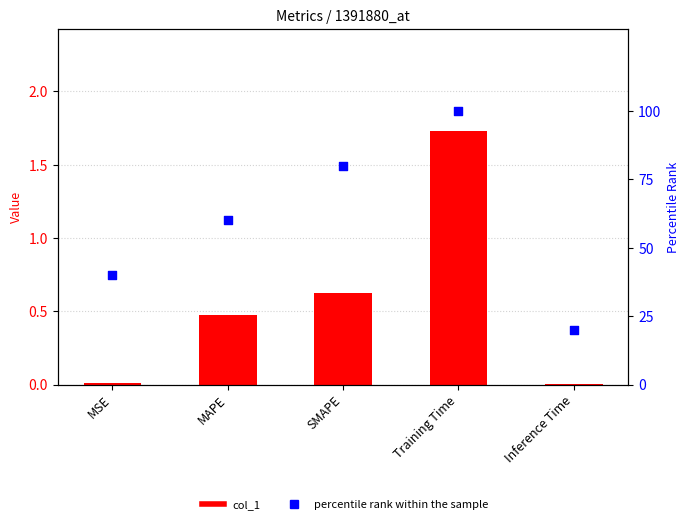

Is the value of percentile rank within the sample at Inference Time greater than the value of col_1 at SMAPE?

Yes